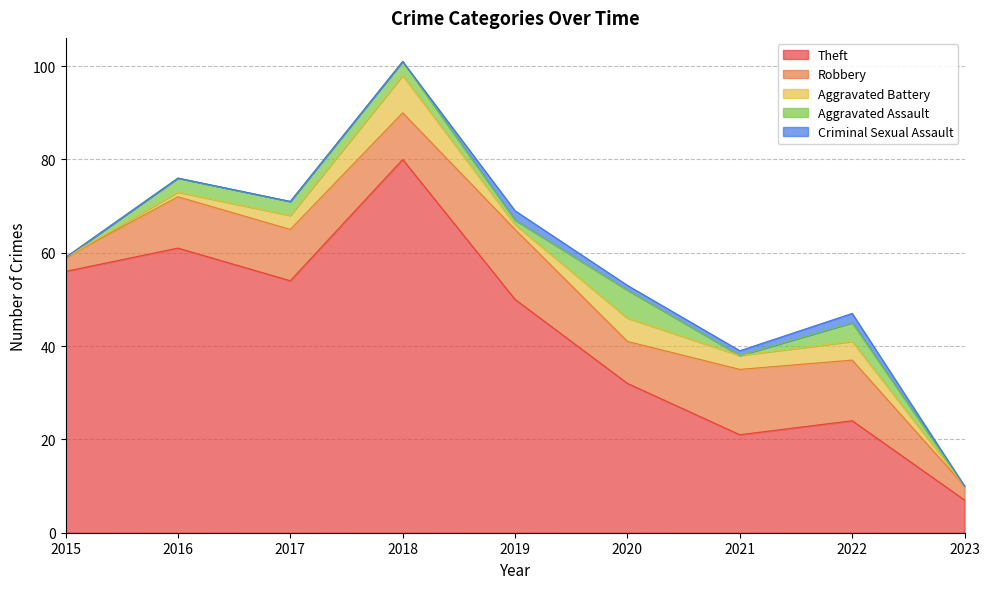

Which has a higher value, 2018 or 2015?

2018